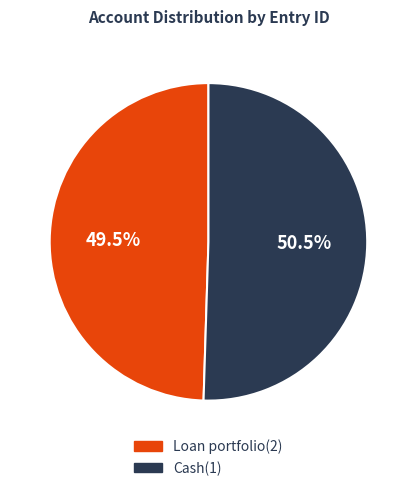

How many slices are in this pie chart?

2